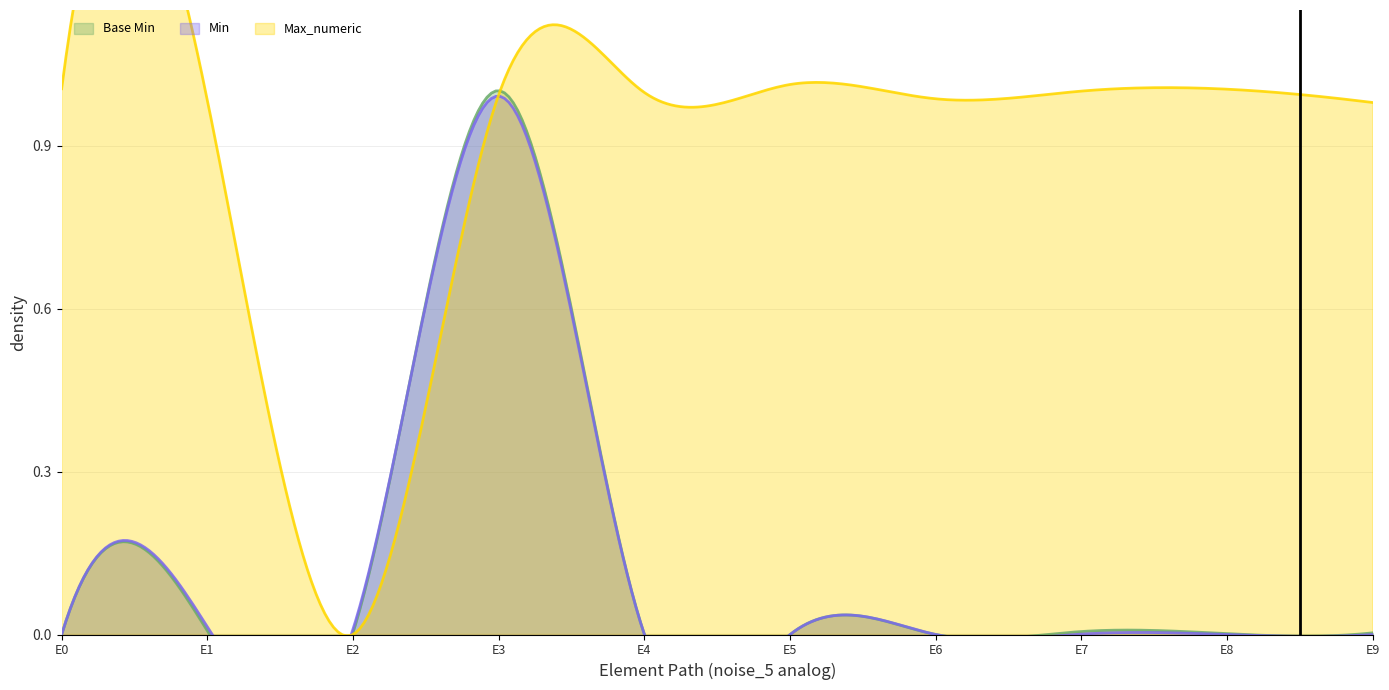

List the series in order of their peak value, lowest first.

Base Min, Min, Max_numeric